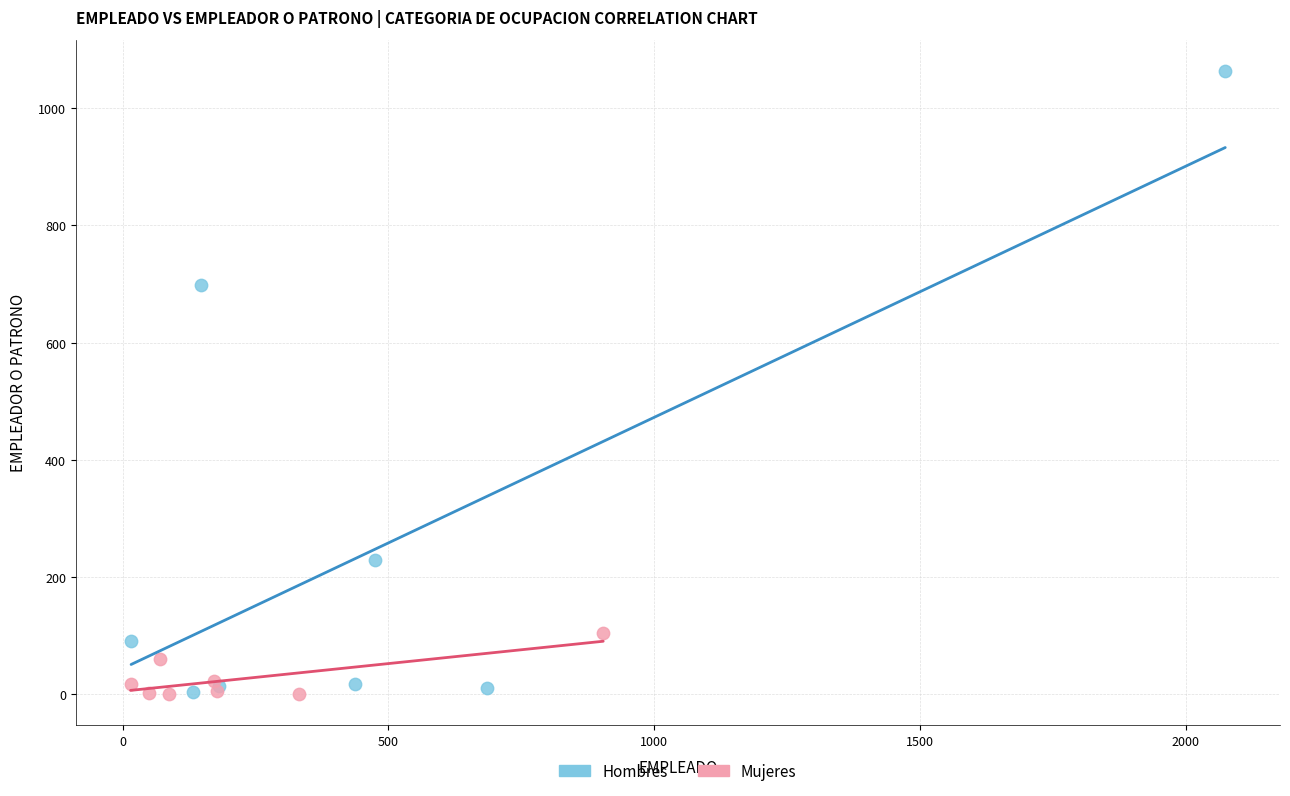

Which series has the largest Y range (max minus min)?

Hombres